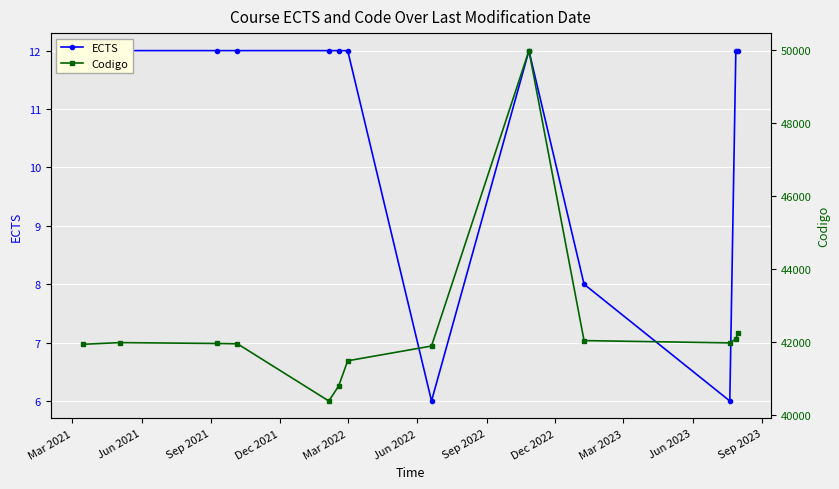

Rank the series by their maximum value, from lowest to highest.

ECTS, Codigo